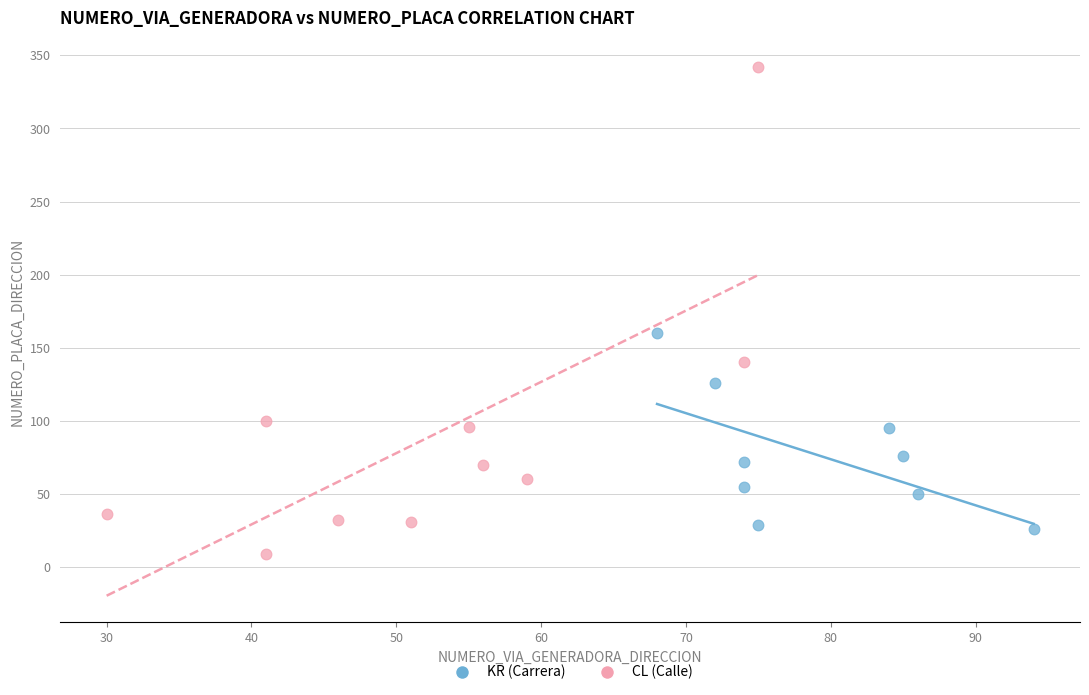

Which series contains the lowest Y value?

CL (Calle)